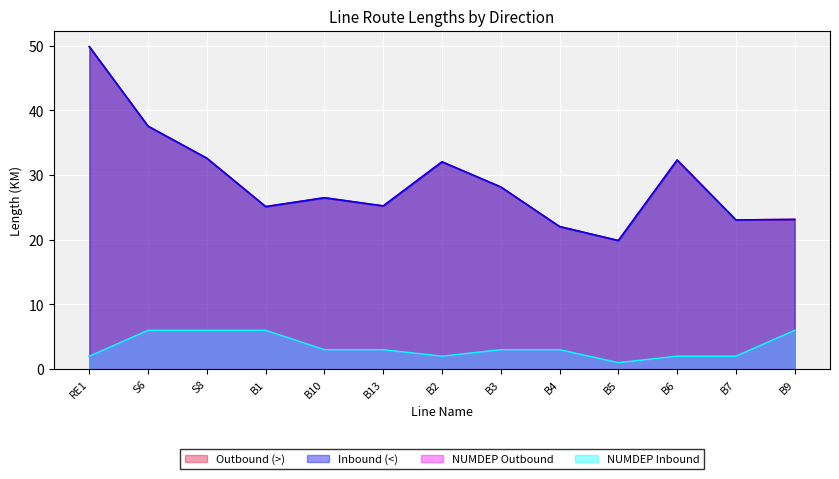

What is the label of the 5th point from the left?

B10